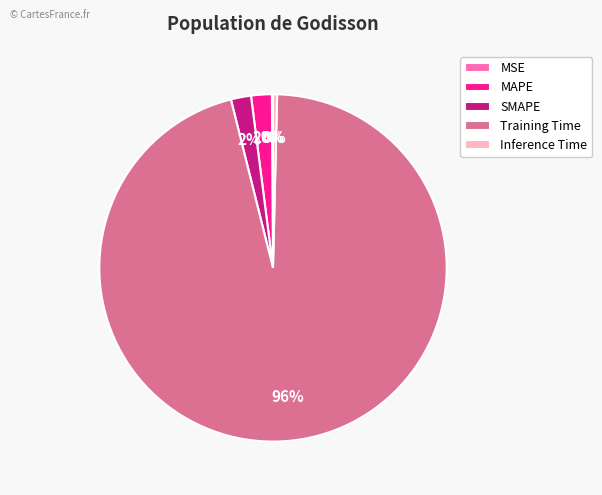

Is there any slice that represents more than half of the pie?

Yes